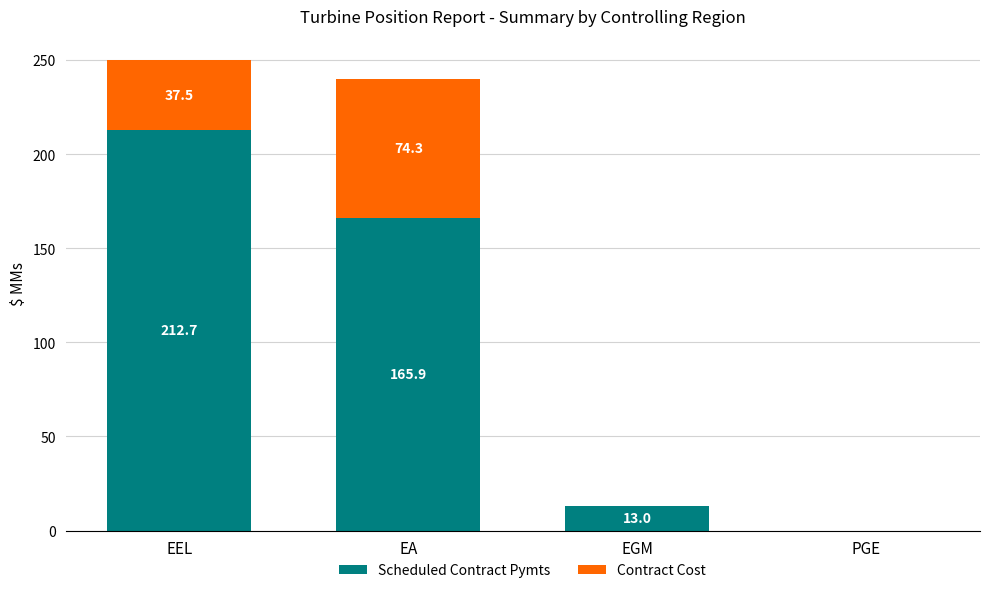

What is the total value across all series at EGM?

13.0